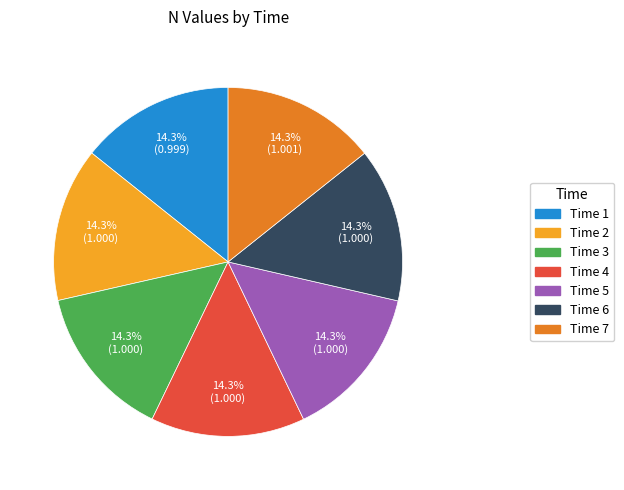

Is there any slice that represents more than half of the pie?

No